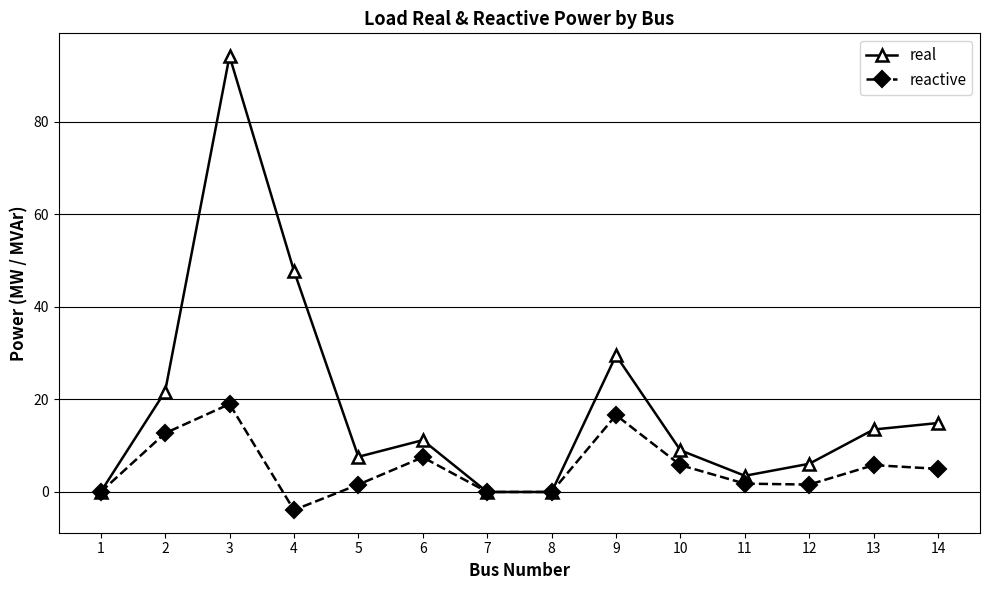

What is the sum of all real values?

259.0